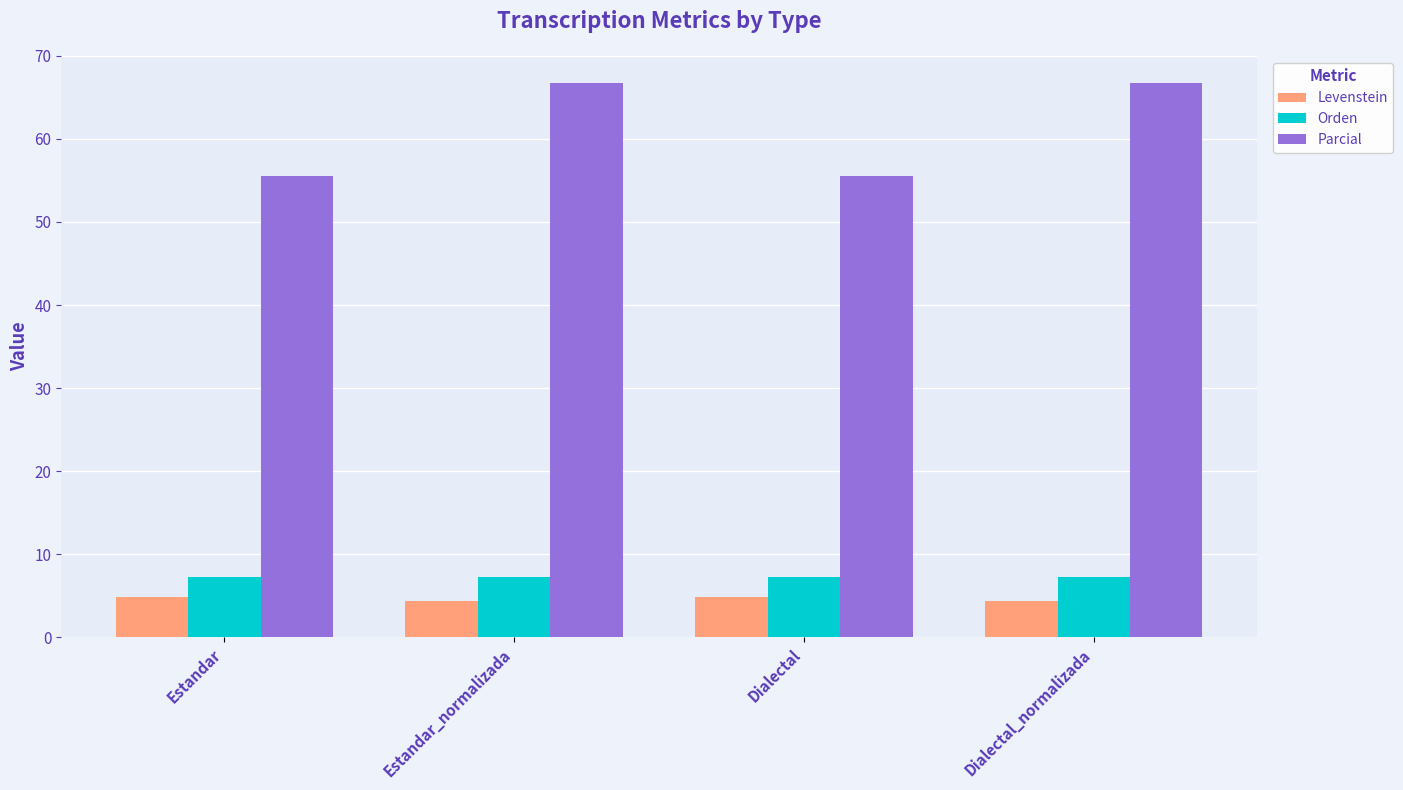

How many bars are there in total?

12